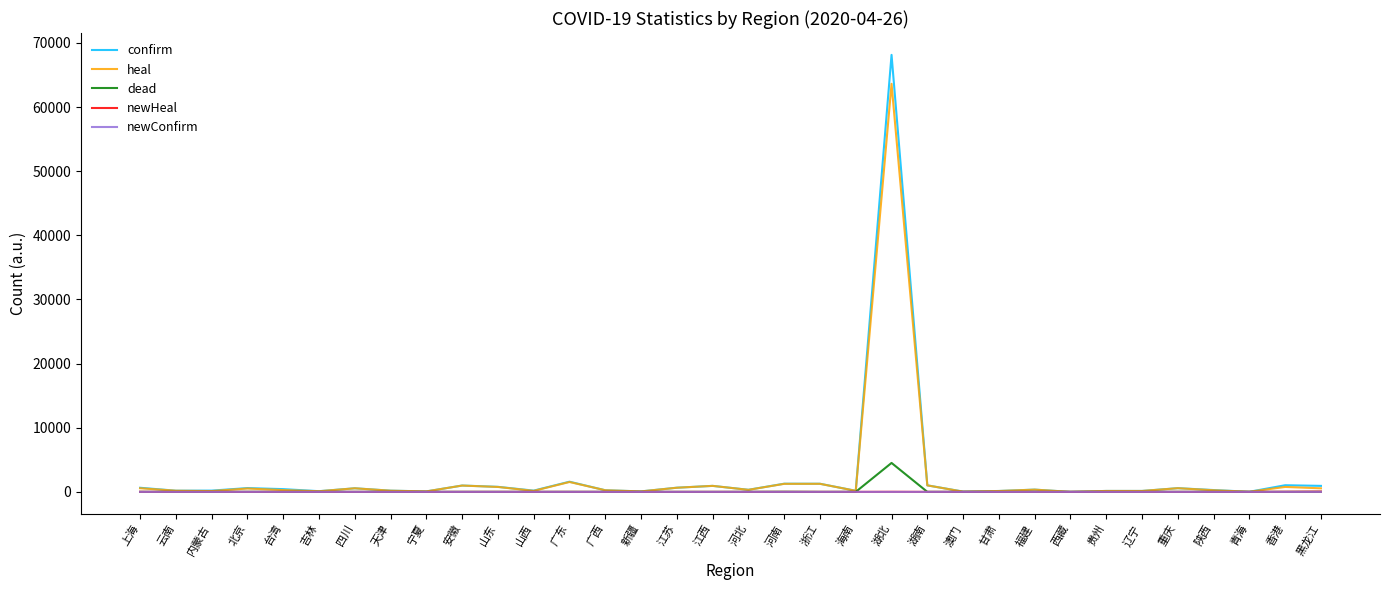

What position from the right is 内蒙古?

32